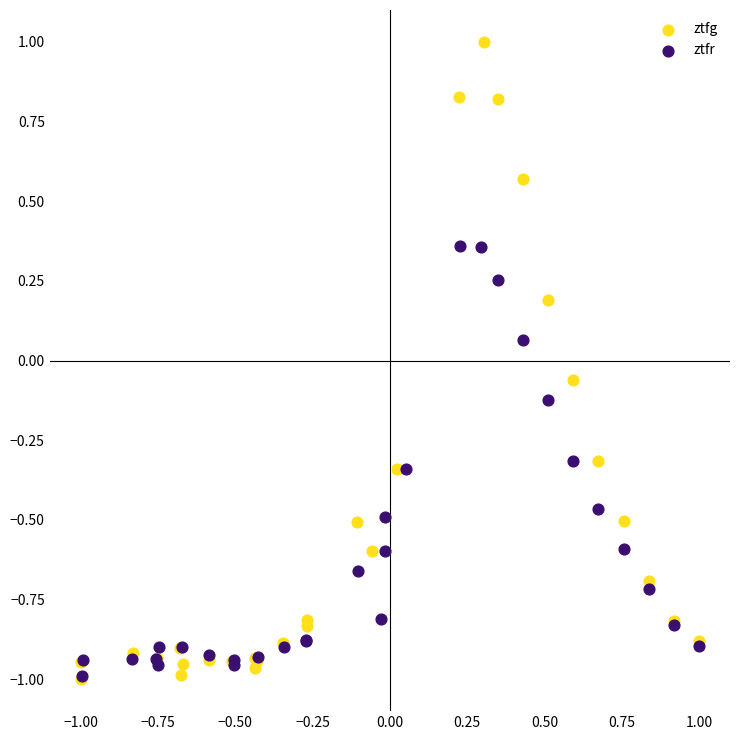

Which series reaches the maximum Y coordinate?

ztfg